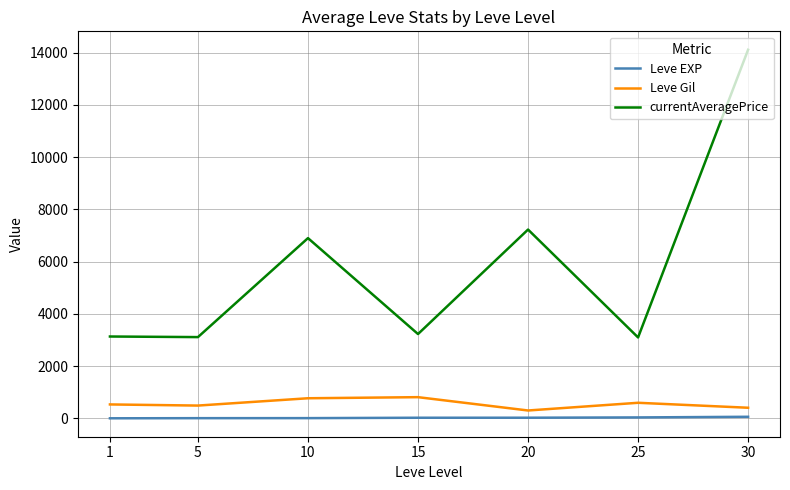

What is the total value across all series at 15?

4058.2